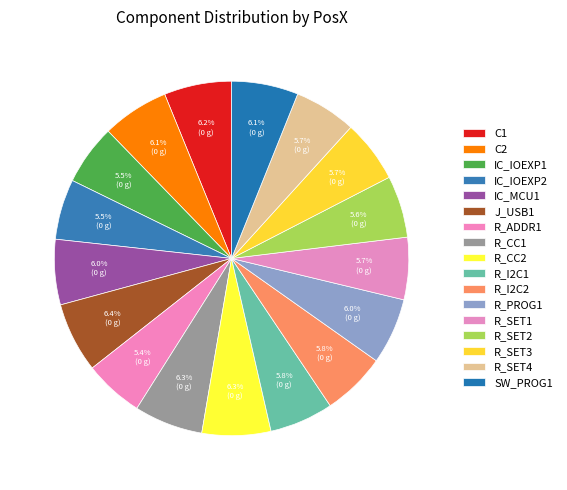

True or false: R_CC1 accounts for 12% of the total.

False